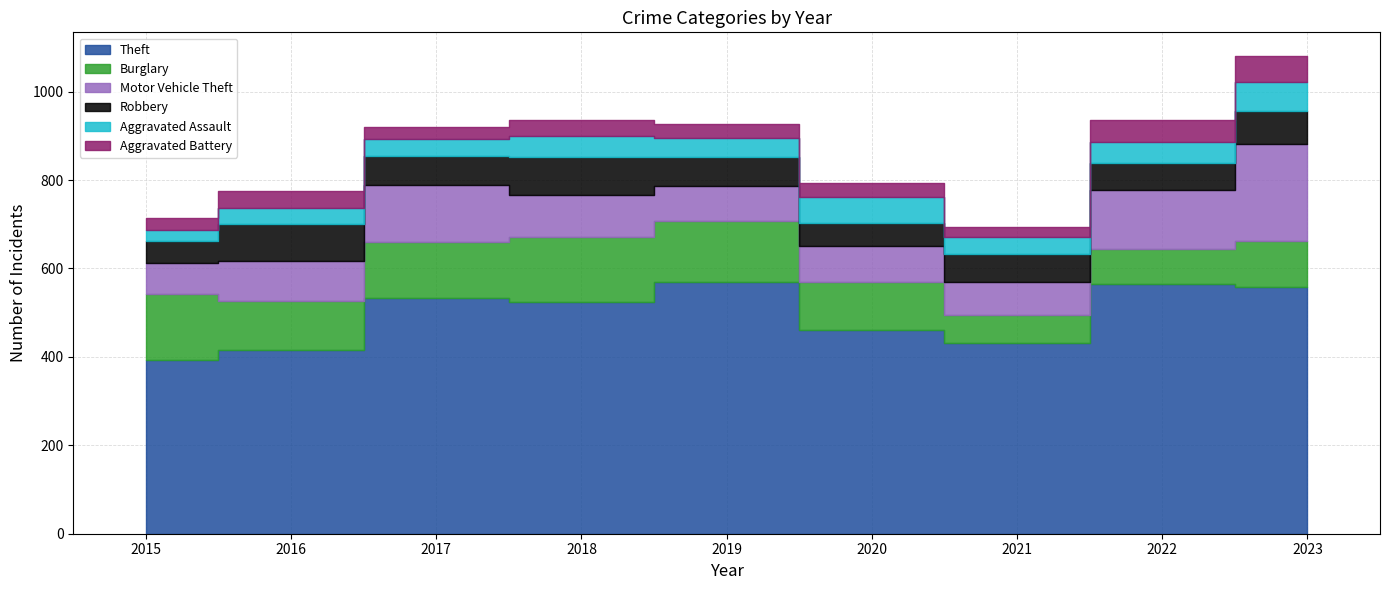

Count the number of data series in this chart.

6